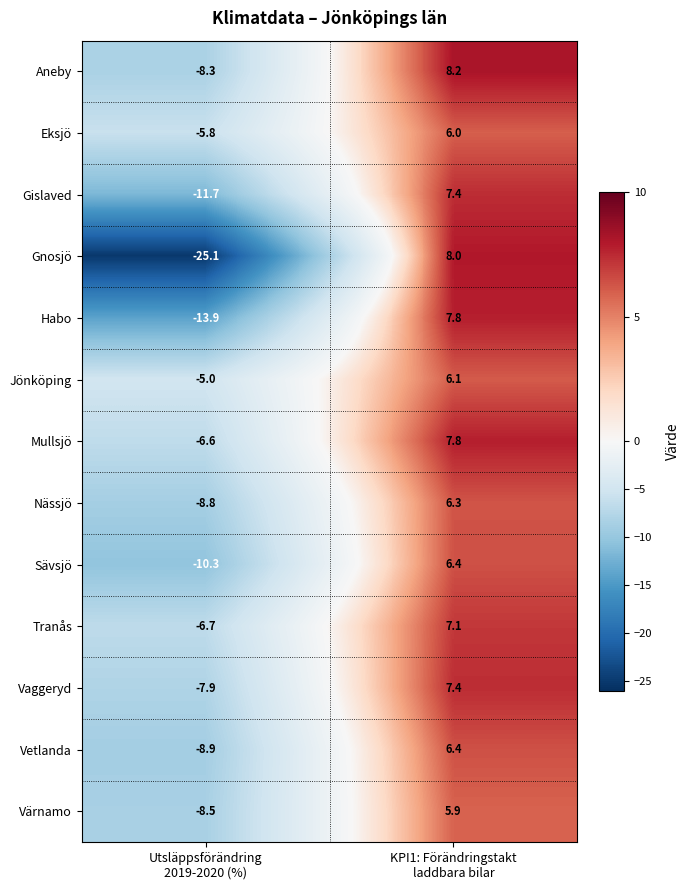

What is the average value of the Värnamo series?

-1.3